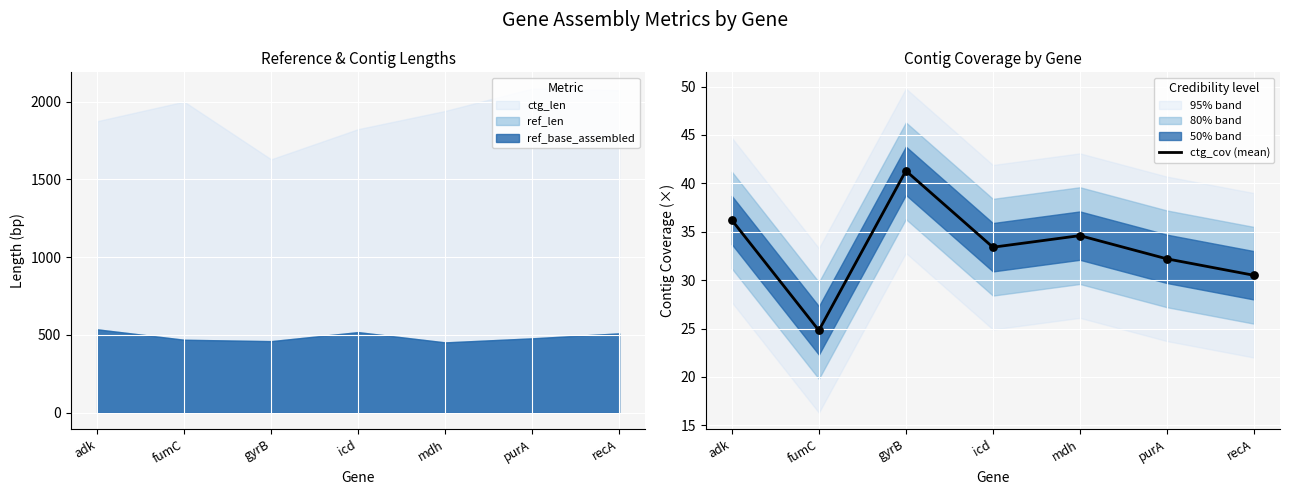

Which has a higher value, purA or gyrB?

gyrB